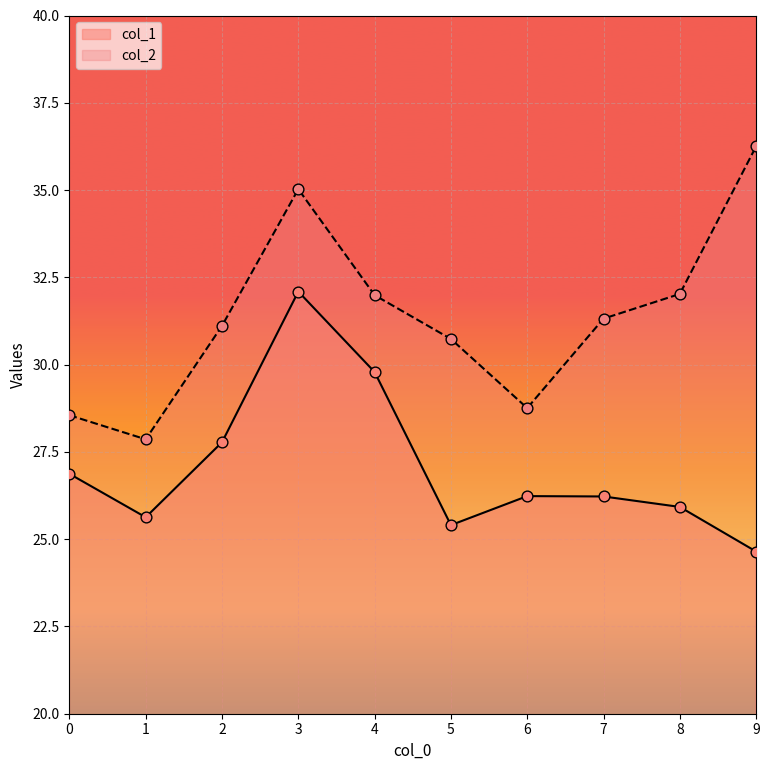

Which series has the largest total across all categories?

col_2